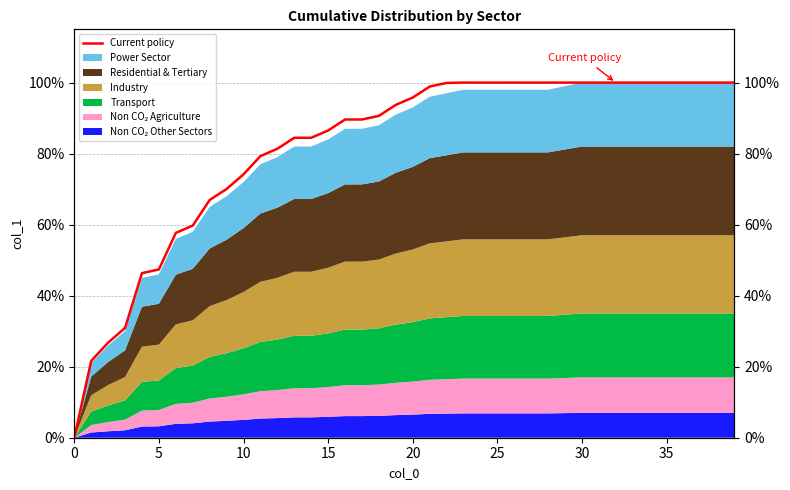

Is it true that the value at 12 is 0.8?

True